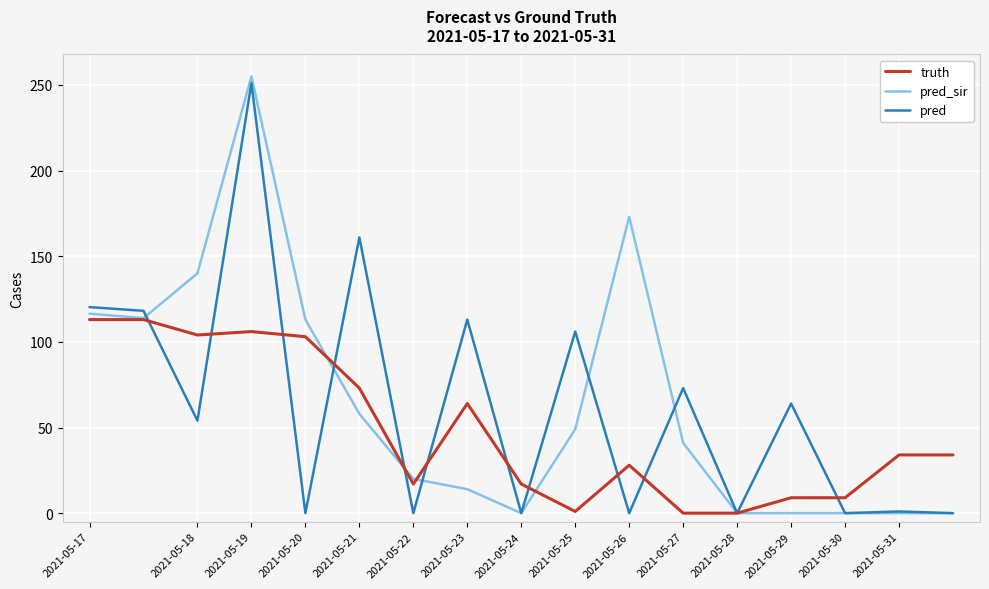

What is the maximum value shown in the chart?

255.0